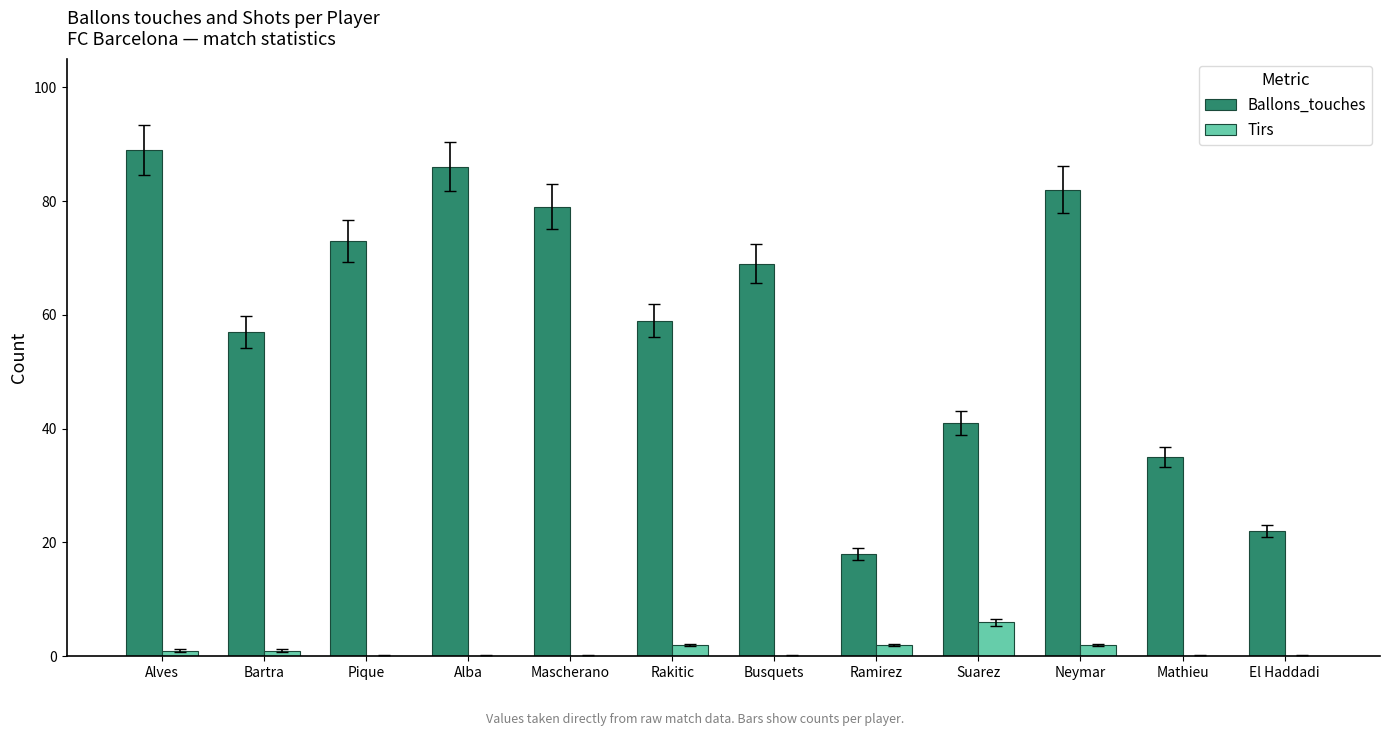

Count the number of data series in this chart.

2